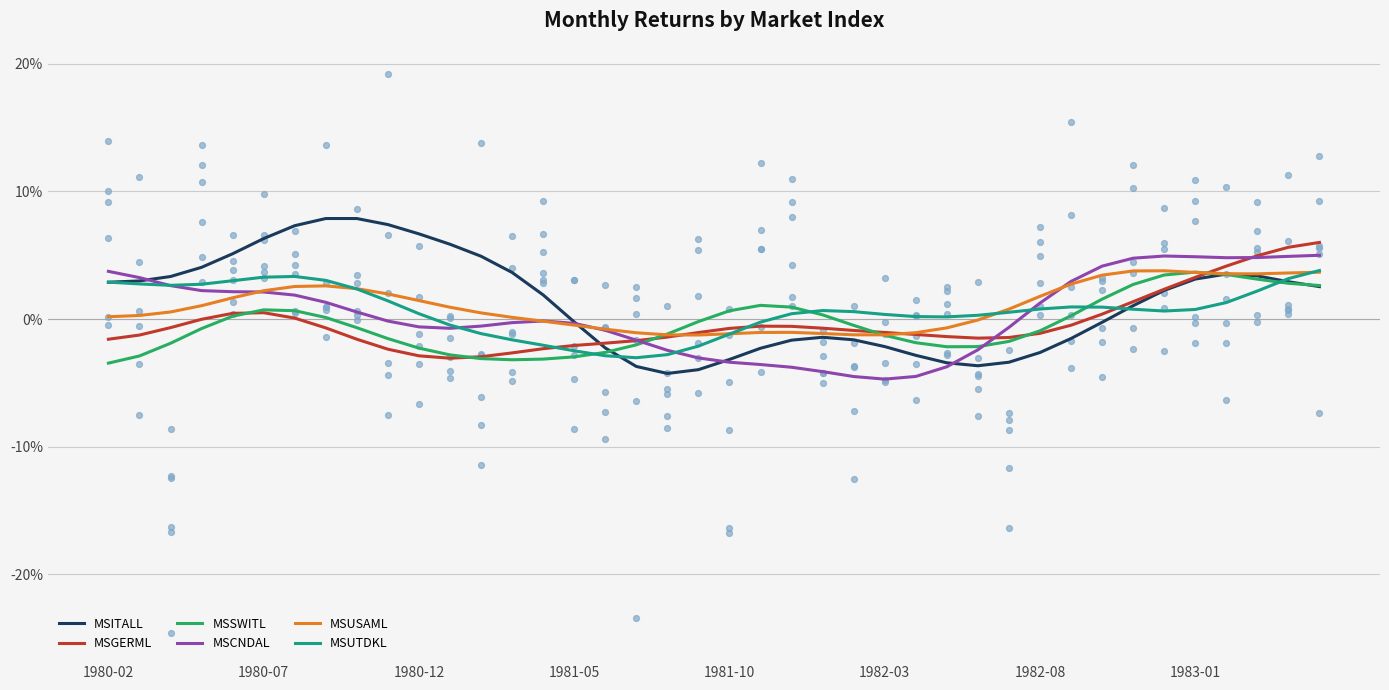

Which series has the largest total across all categories?

MSITALL